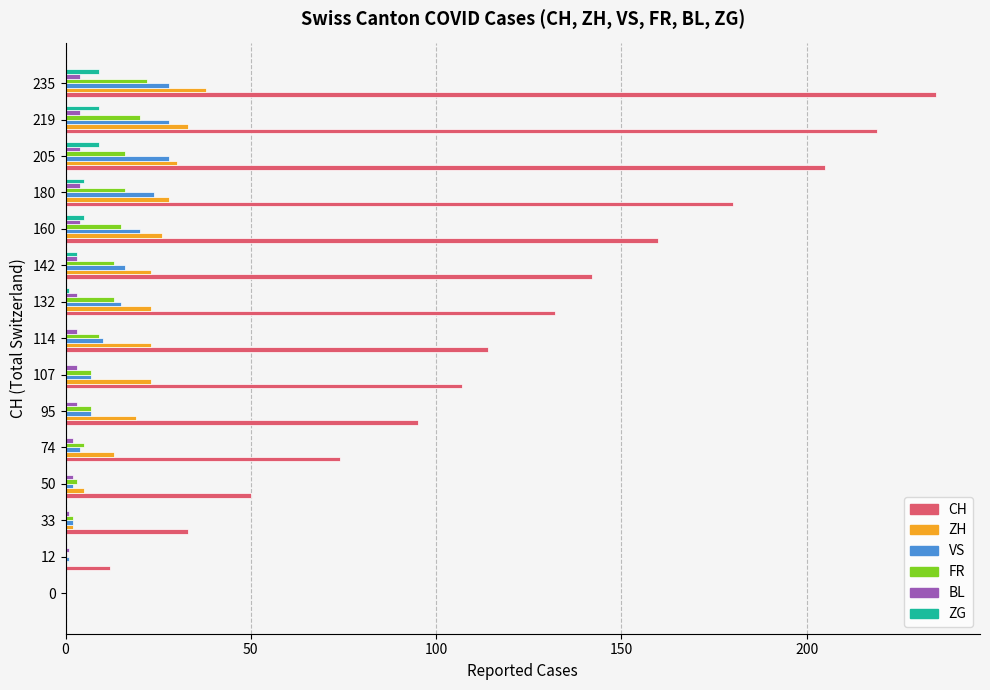

Is it true that VS equals 0 at 0?

True